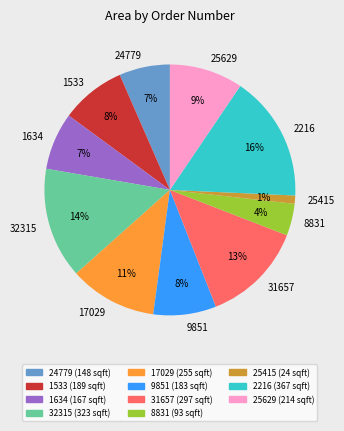

To the nearest percent, what portion does 1634 represent?

7%